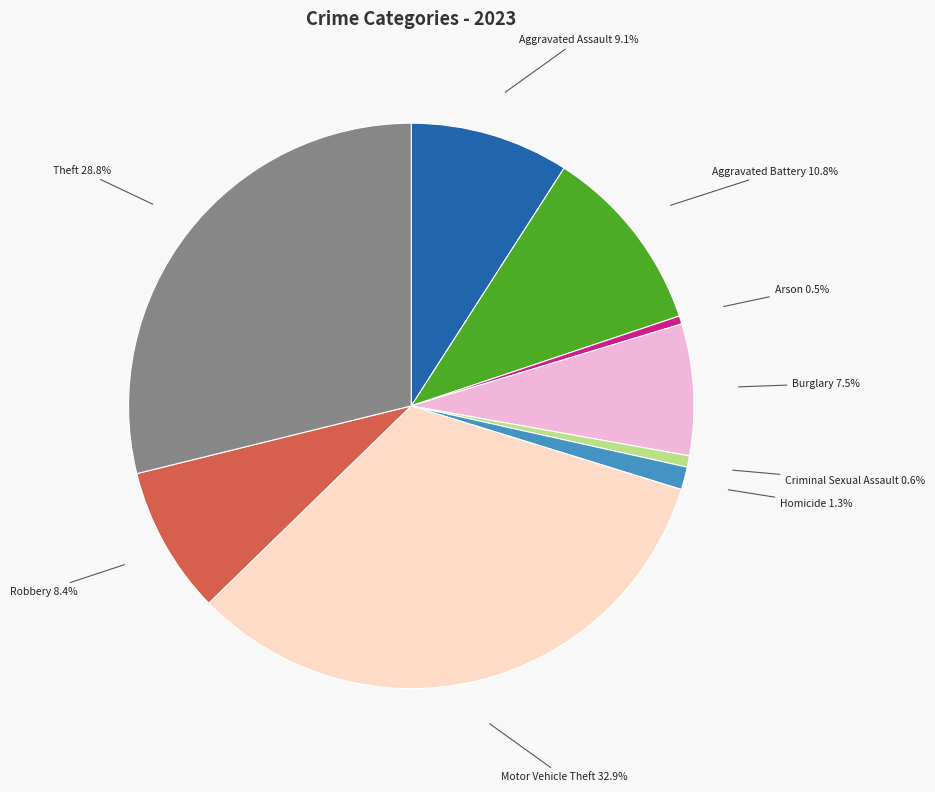

Between Motor Vehicle Theft and Homicide, which is larger?

Motor Vehicle Theft